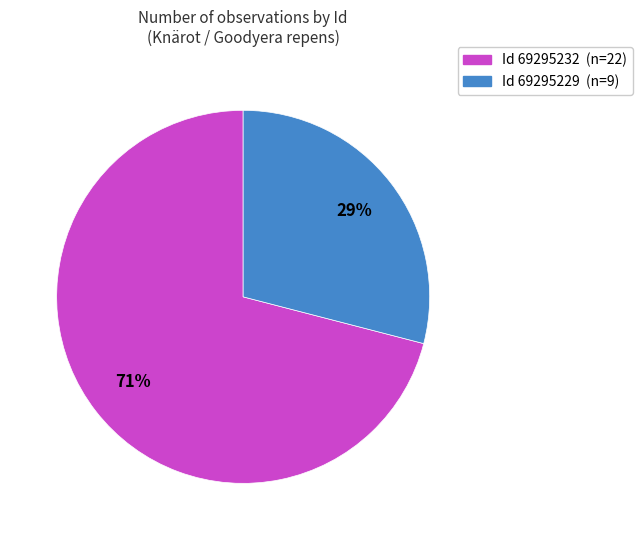

What is the smallest slice in the pie chart?

Id 69295229 (n=9)